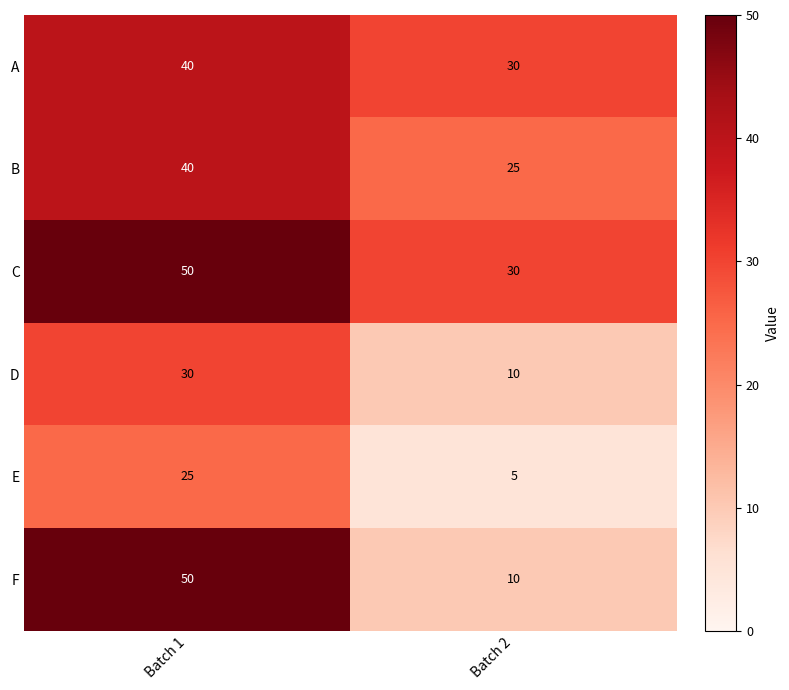

What value does the D series have at Batch 1?

30